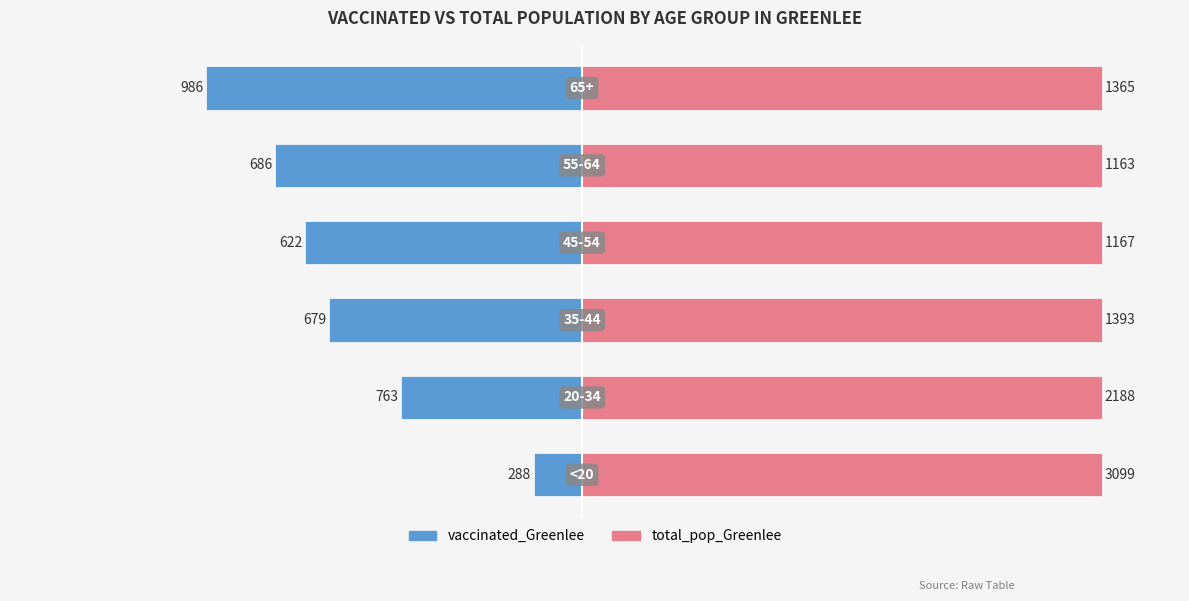

The vaccinated_Greenlee series shows -48.7 at 2. True or false?

True